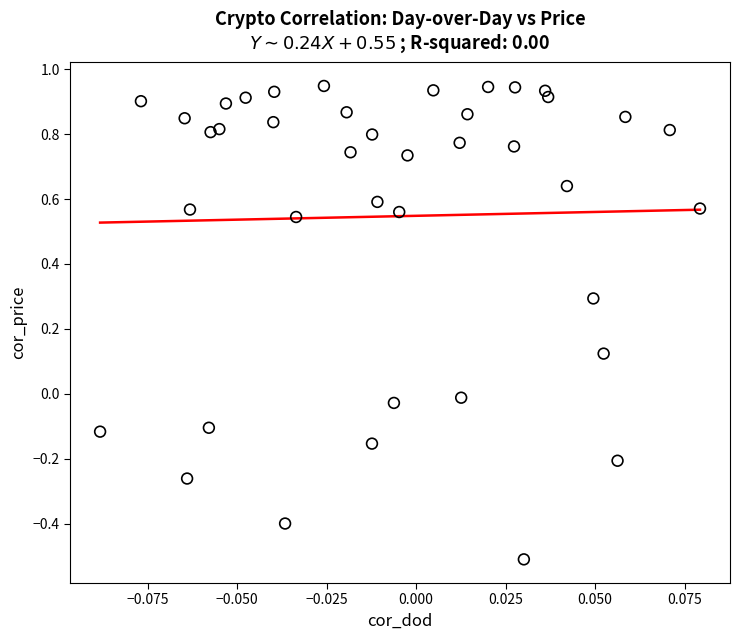

What is the range of Y values (max minus min)?

1.5